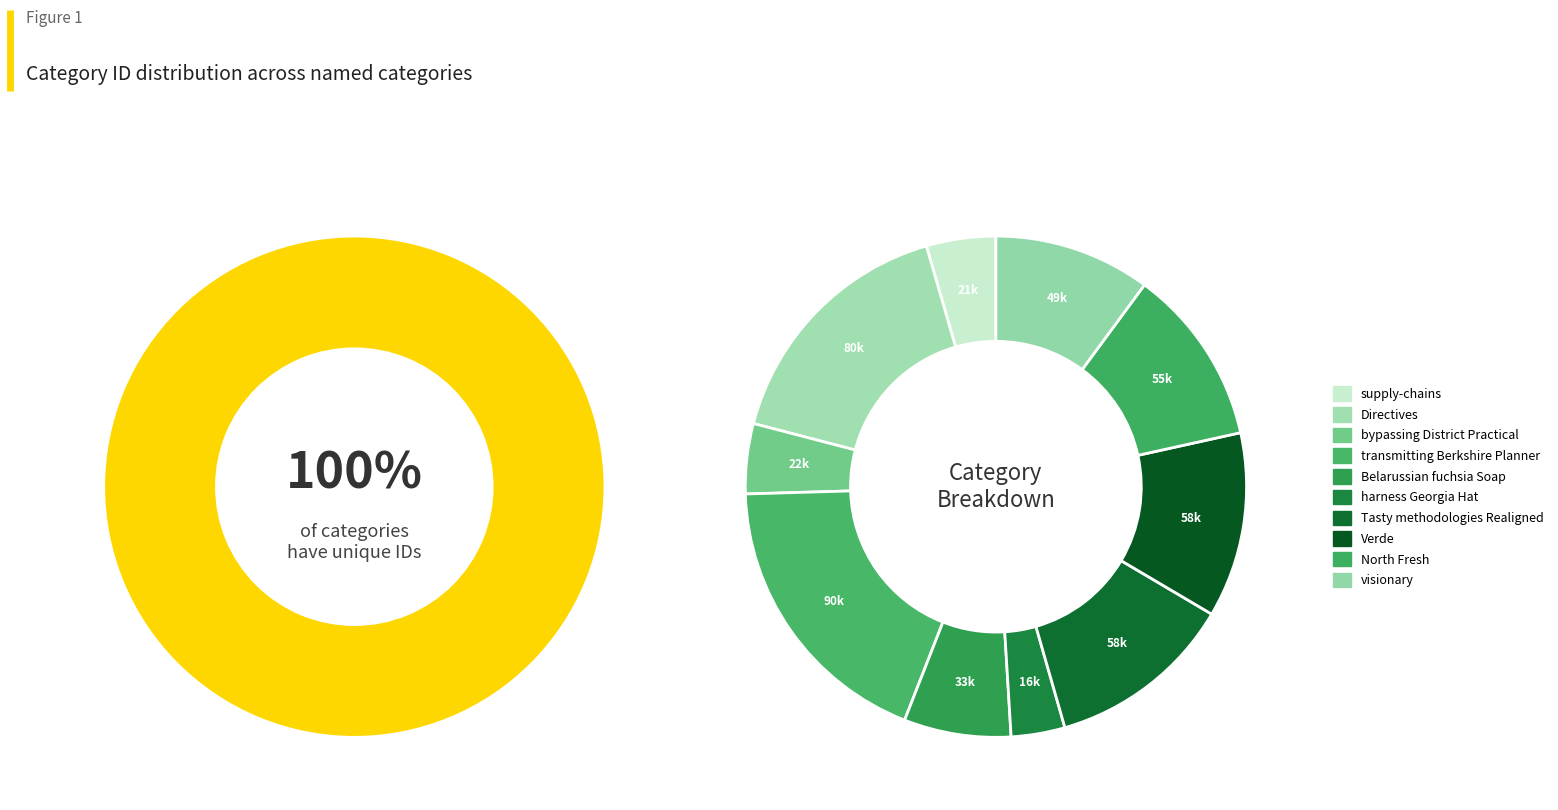

Does Tasty methodologies Realigned account for over 50% of the chart?

No